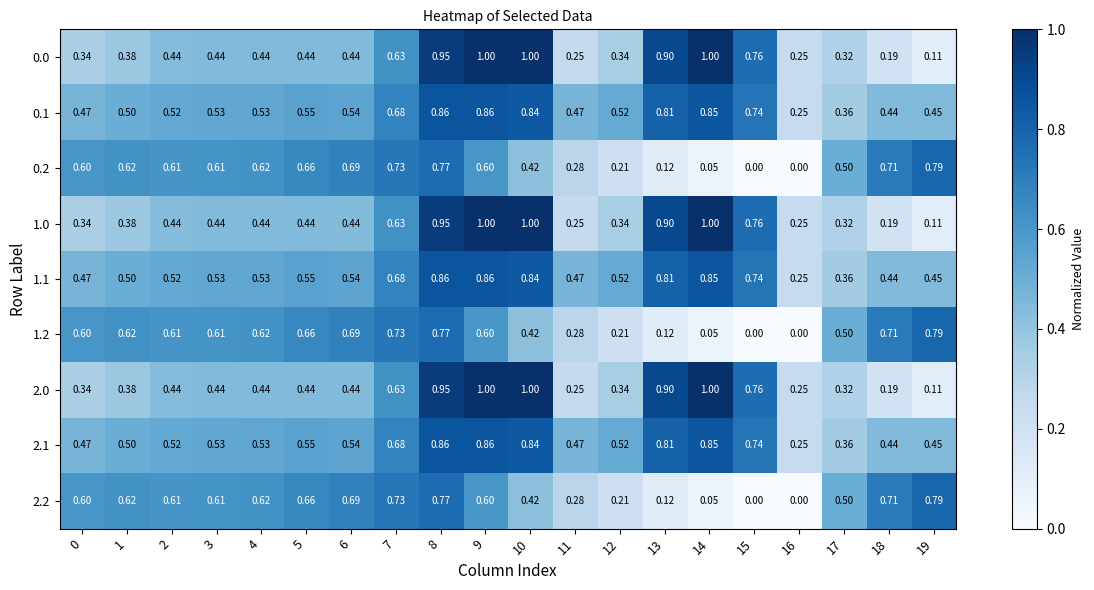

Is the value of 0.0 at 10 greater than the value of 2.0 at 2?

Yes